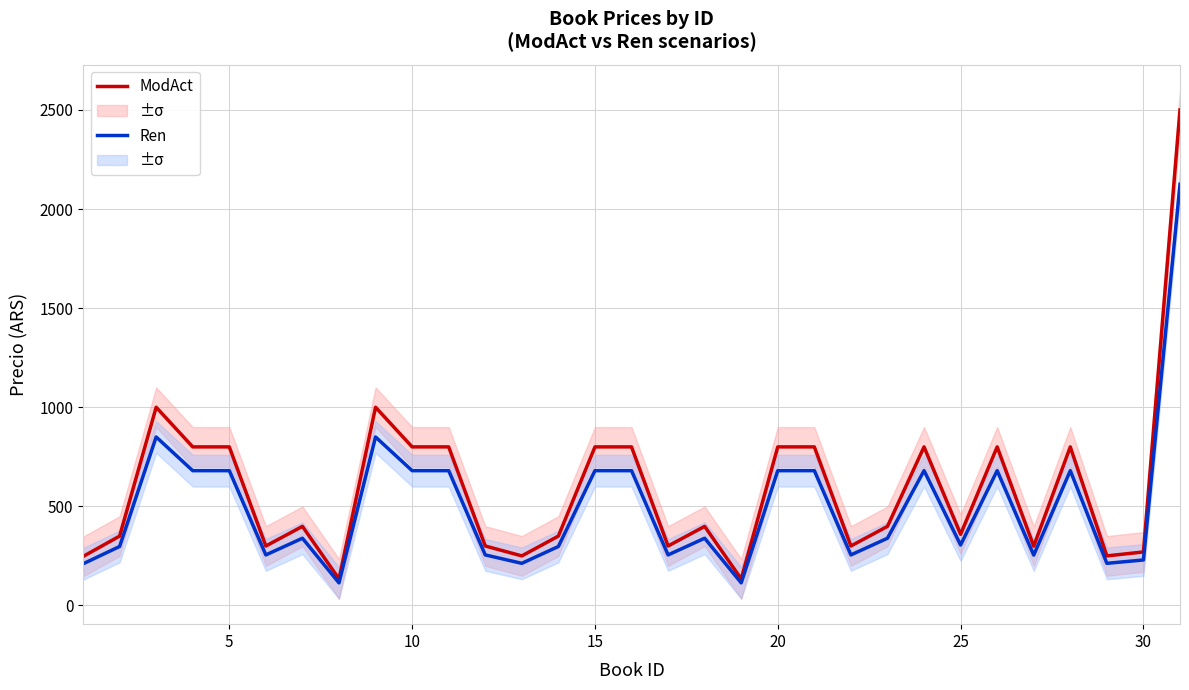

How many lines are shown in the chart?

2